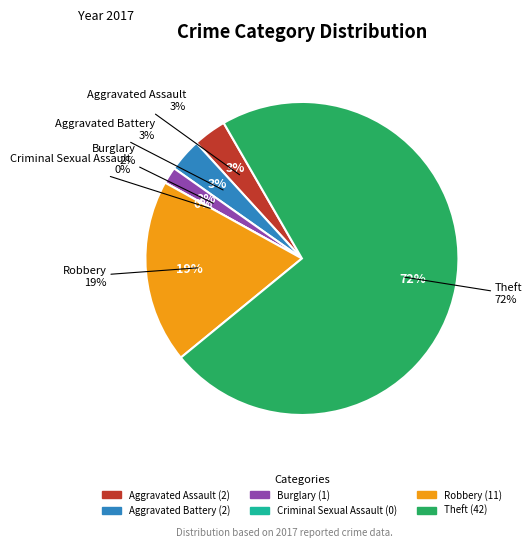

How many slices are in this pie chart?

6